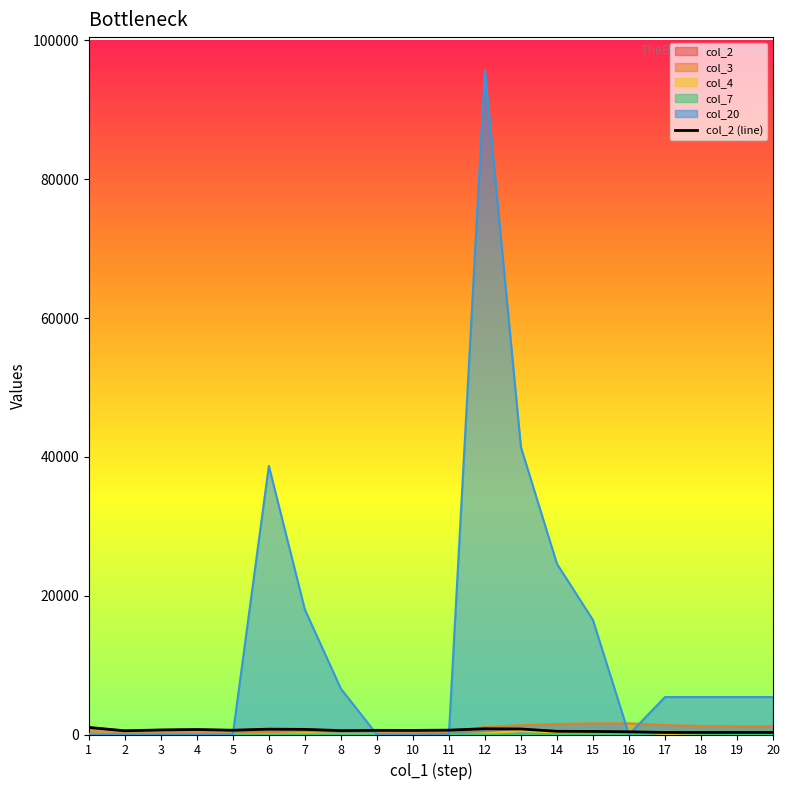

What is the sum of all values?

11538